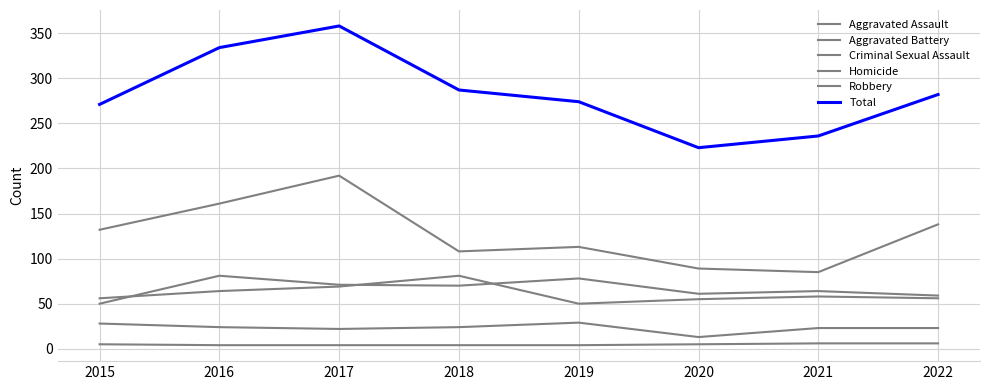

List the series in order of their peak value, lowest first.

Homicide, Criminal Sexual Assault, Aggravated Assault, Aggravated Battery, Robbery, Total